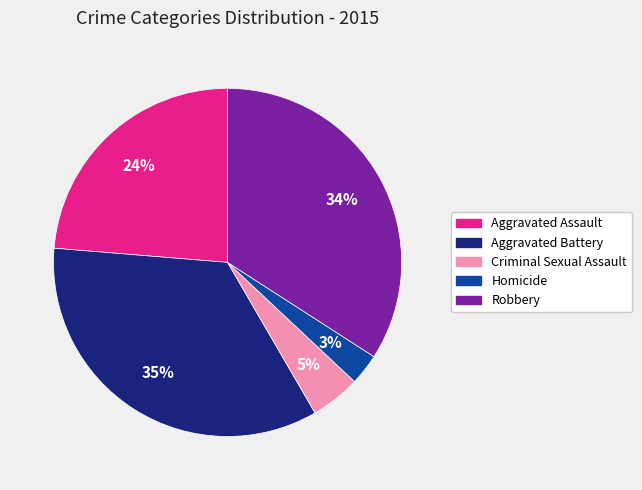

Count the number of slices in the pie.

5